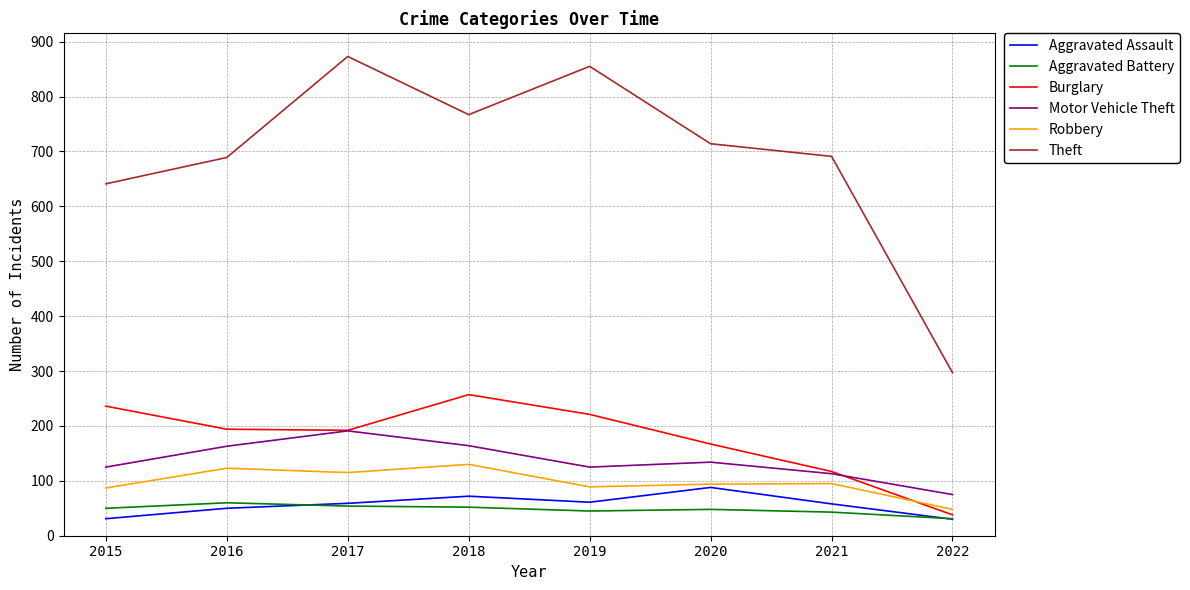

True or false: Theft and Robbery intersect in this chart.

False